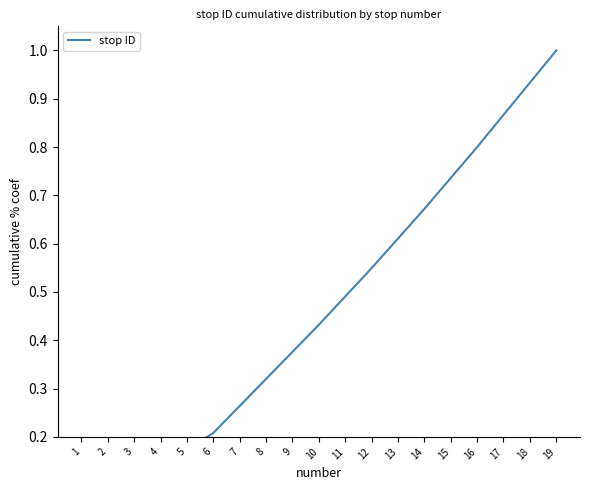

List the labels in order of value, largest first.

19, 18, 17, 16, 15, 14, 13, 12, 11, 10, 9, 8, 7, 6, 5, 4, 3, 2, 1